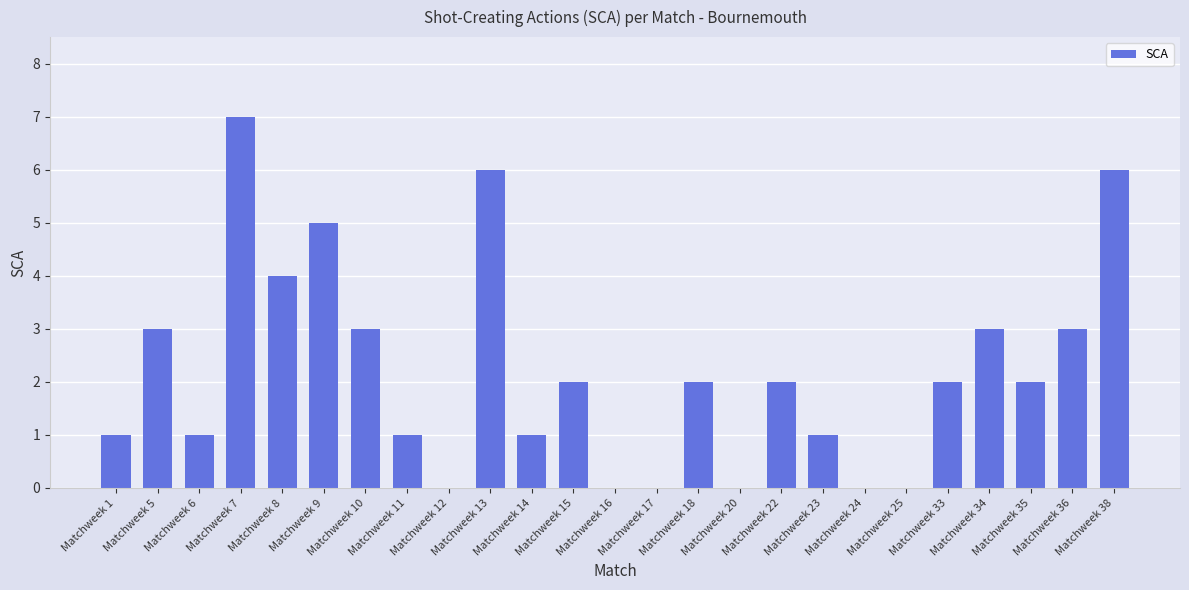

Reading left to right, what are all the values shown in this chart?

1	3	1	7	4	5	3	1	0	6	1	2	0	0	2	0	2	1	0	0	2	3	2	3	6